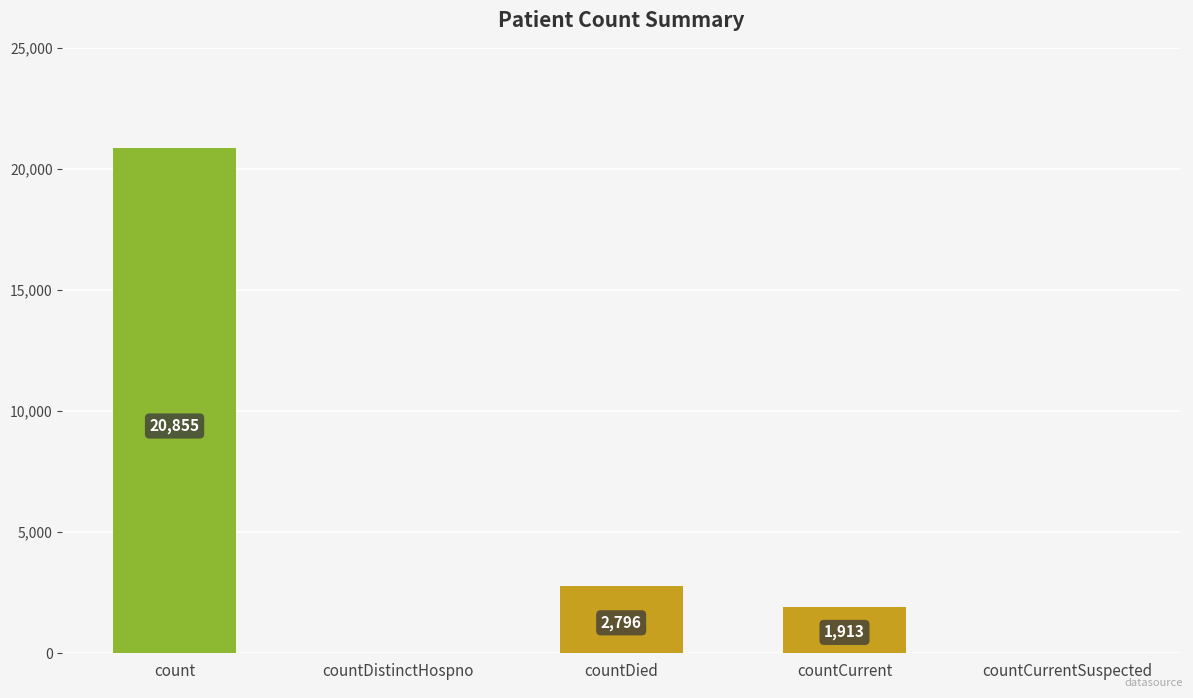

What is the maximum value shown in the chart?

20855